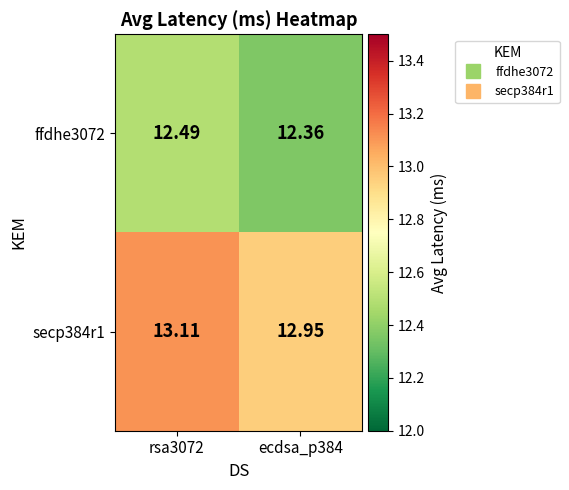

At ecdsa_p384, list the series in order from smallest to largest.

ffdhe3072, secp384r1